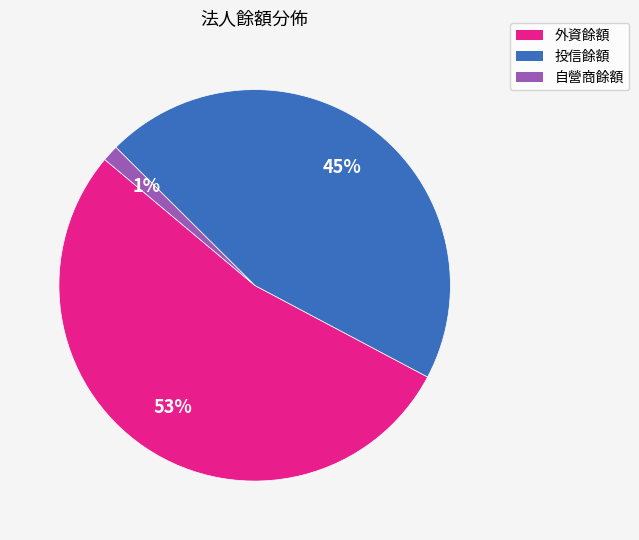

True or false: 自營商餘額 accounts for 1% of the total.

True